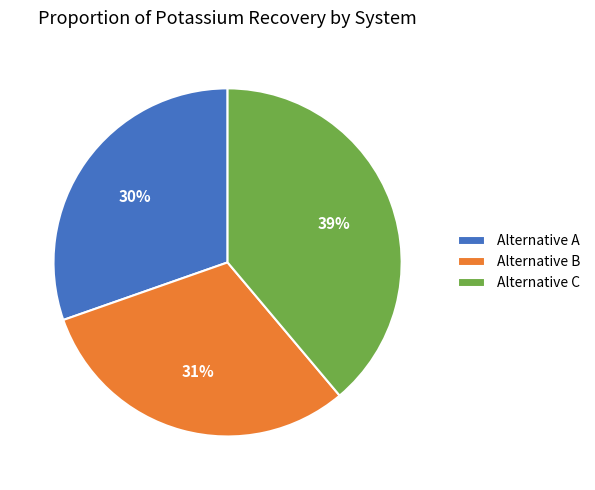

Combined, do Alternative A and Alternative C account for over 50%?

Yes